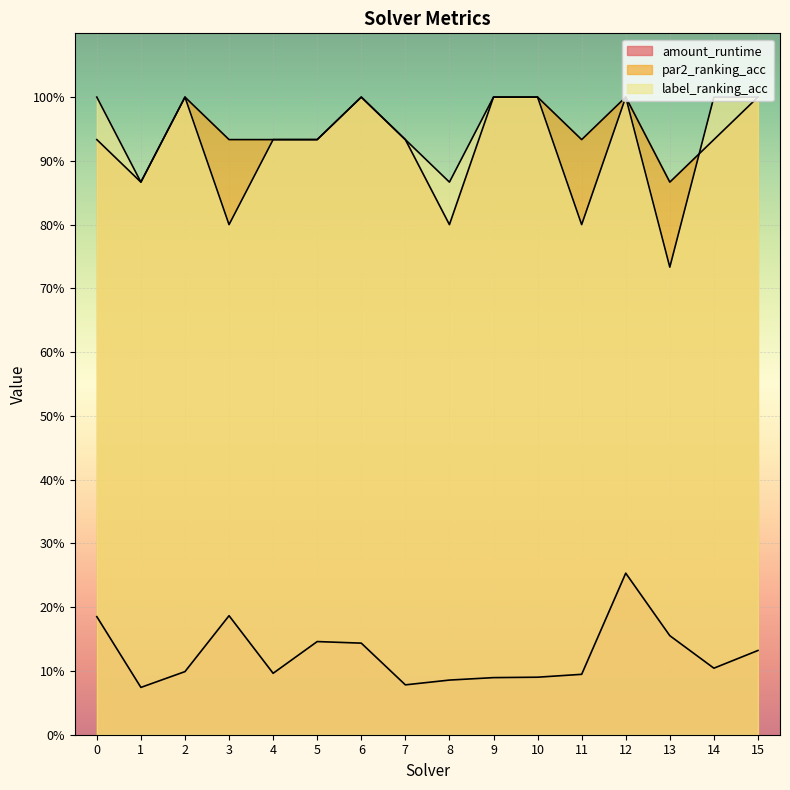

What is the difference between the maximum and minimum values in the par2_ranking_acc series?

0.2